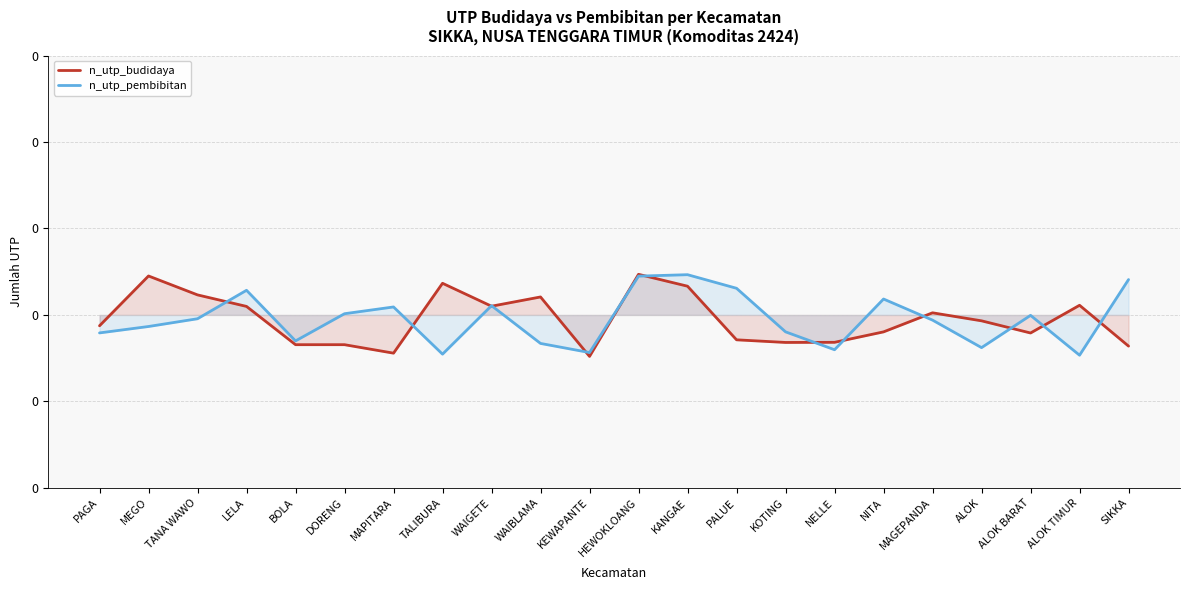

How many values in n_utp_pembibitan are above zero?

9